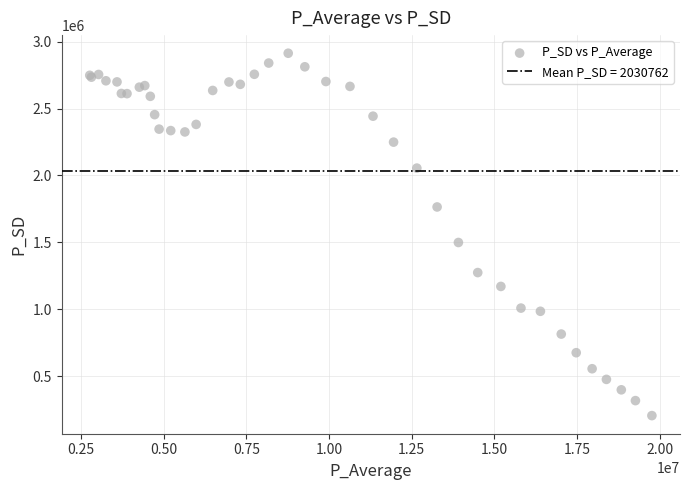

What Y value in the scatter plot is closest to 1559688?

1499398.9